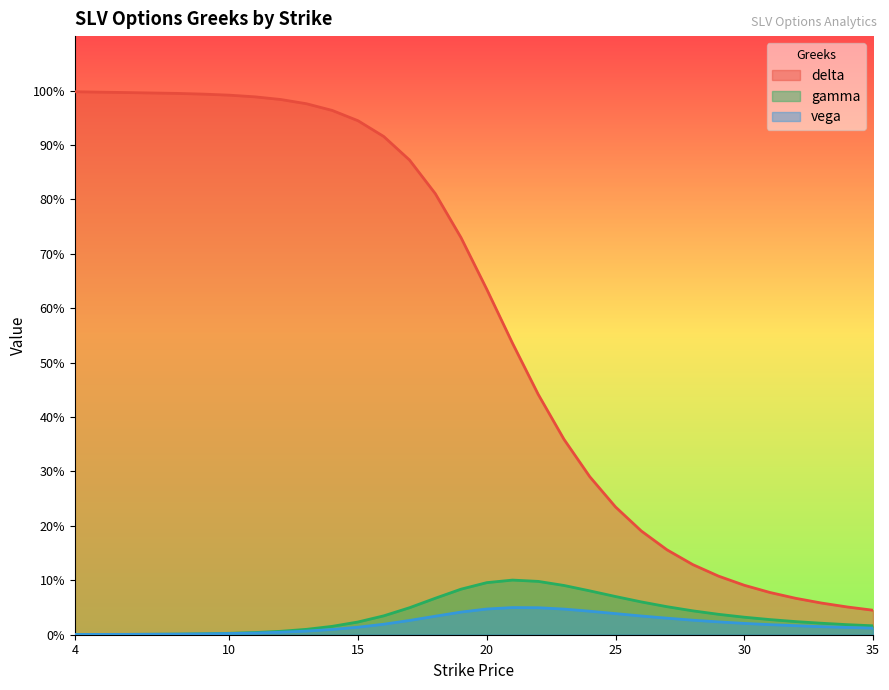

Reading left to right, what are all the values shown in this chart?

delta: 4=1.0	5=1.0	6=1.0	7=1.0	8=1.0	9=1.0	10=1.0	11=1.0	12=1.0	13=1.0	14=1.0	15=0.9	16=0.9	17=0.9	18=0.8	19=0.7	20=0.6	21=0.5	22=0.4	23=0.4	24=0.3	25=0.2	26=0.2	27=0.2	28=0.1	29=0.1	30=0.1	31=0.1	32=0.1	33=0.1	34=0.1	35=0.0
gamma: 4=0.0	5=0.0	6=0.0	7=0.0	8=0.0	9=0.0	10=0.0	11=0.0	12=0.0	13=0.0	14=0.0	15=0.0	16=0.0	17=0.0	18=0.1	19=0.1	20=0.1	21=0.1	22=0.1	23=0.1	24=0.1	25=0.1	26=0.1	27=0.1	28=0.0	29=0.0	30=0.0	31=0.0	32=0.0	33=0.0	34=0.0	35=0.0
vega: 4=0.0	5=0.0	6=0.0	7=0.0	8=0.0	9=0.0	10=0.0	11=0.0	12=0.0	13=0.0	14=0.0	15=0.0	16=0.0	17=0.0	18=0.0	19=0.0	20=0.0	21=0.0	22=0.0	23=0.0	24=0.0	25=0.0	26=0.0	27=0.0	28=0.0	29=0.0	30=0.0	31=0.0	32=0.0	33=0.0	34=0.0	35=0.0